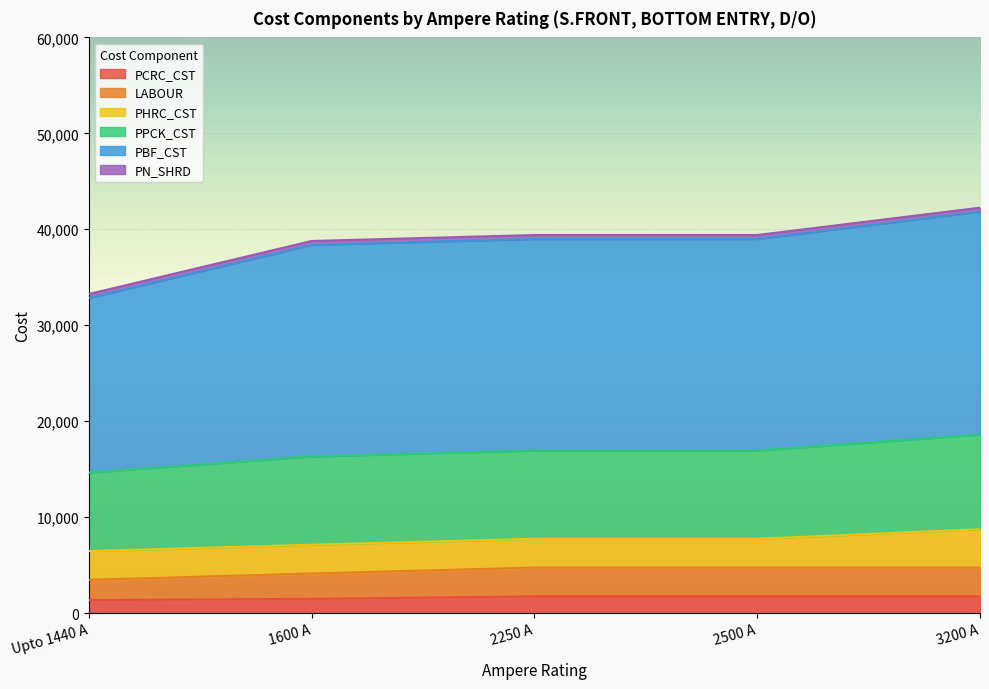

True or false: LABOUR and PBF_CST cross at least once.

False